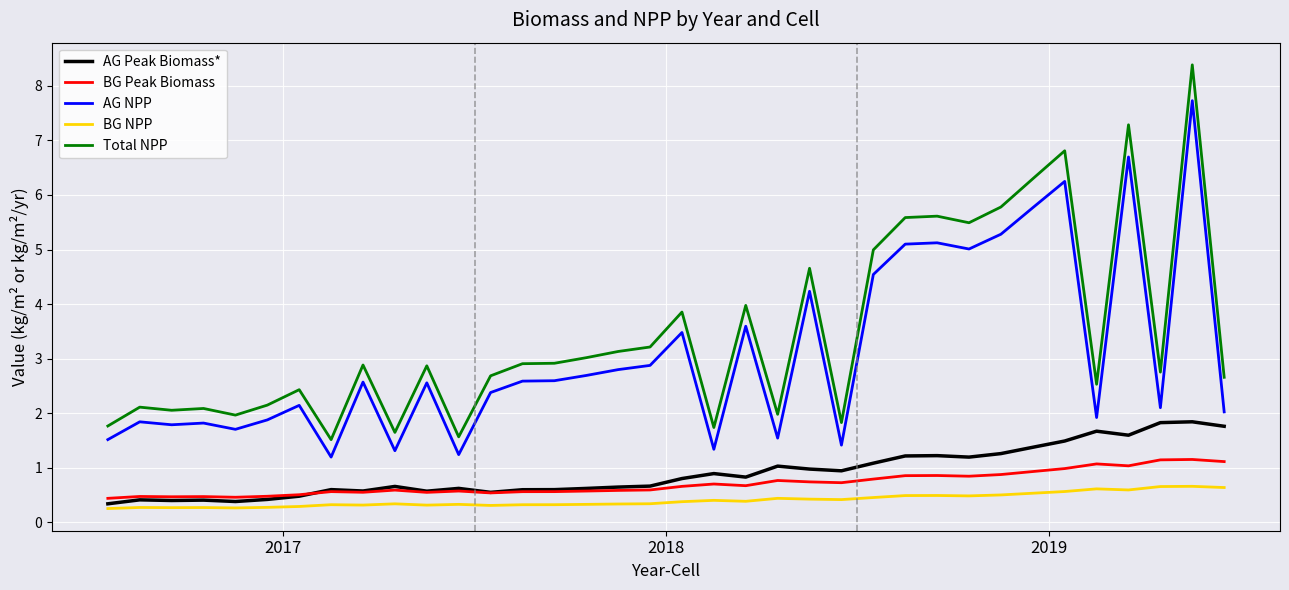

True or false: BG Peak Biomass and BG NPP cross at least once.

False